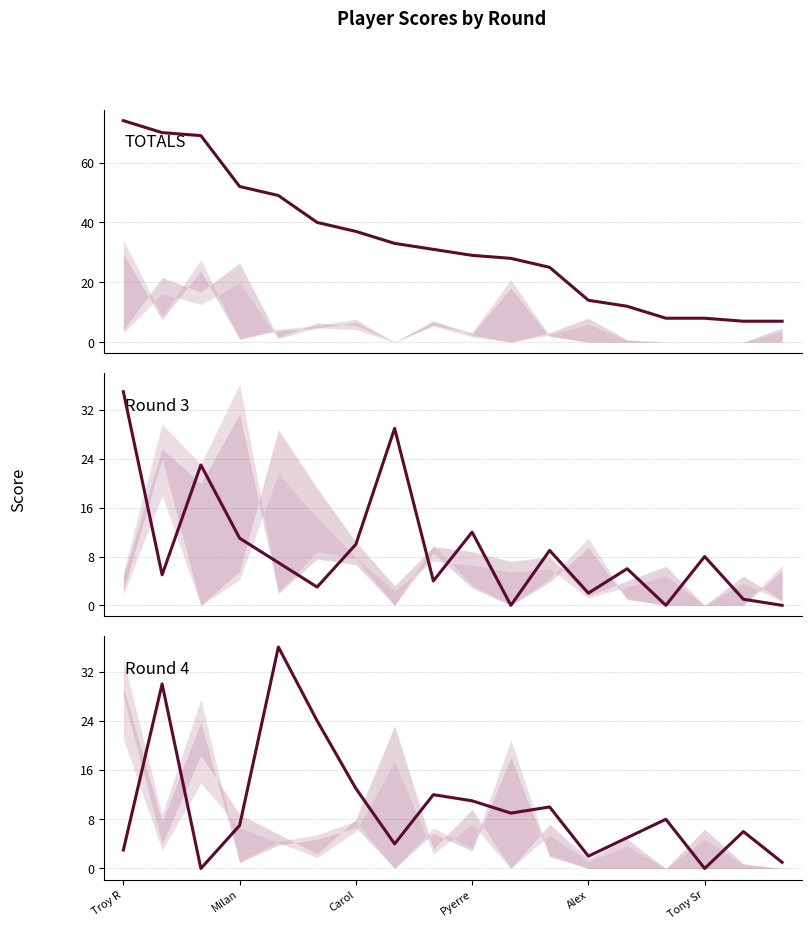

Rank the series by their maximum value, from highest to lowest.

TOTALS, Round 4, Round 3